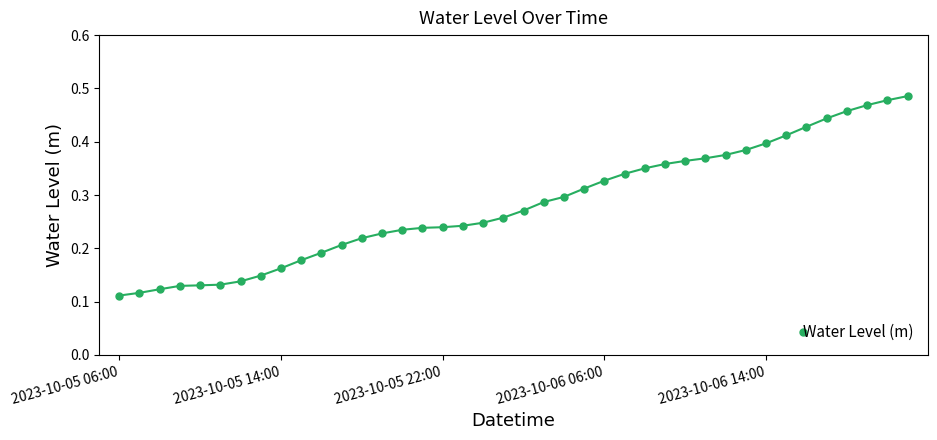

What is the sum of all values?

11.3